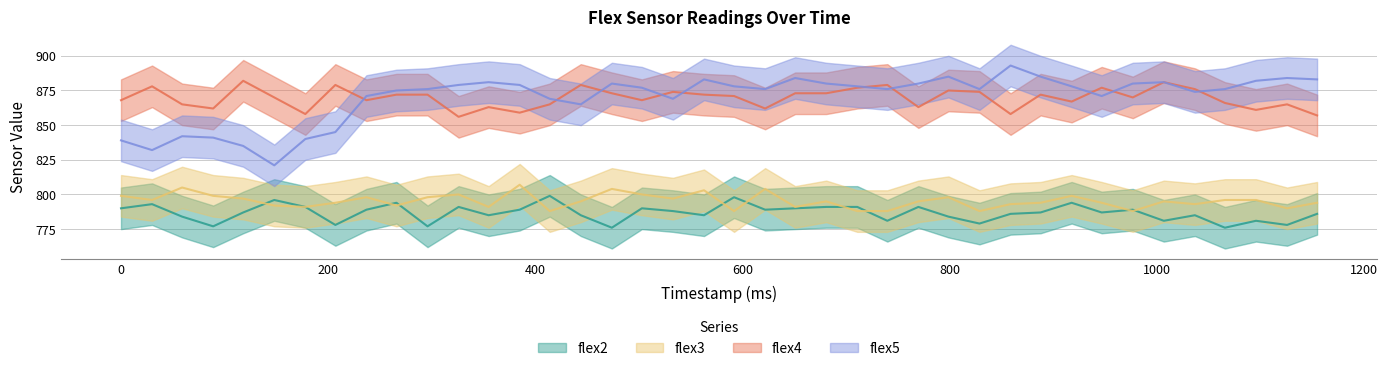

What are all the series names shown in the legend?

flex2, flex3, flex4, flex5